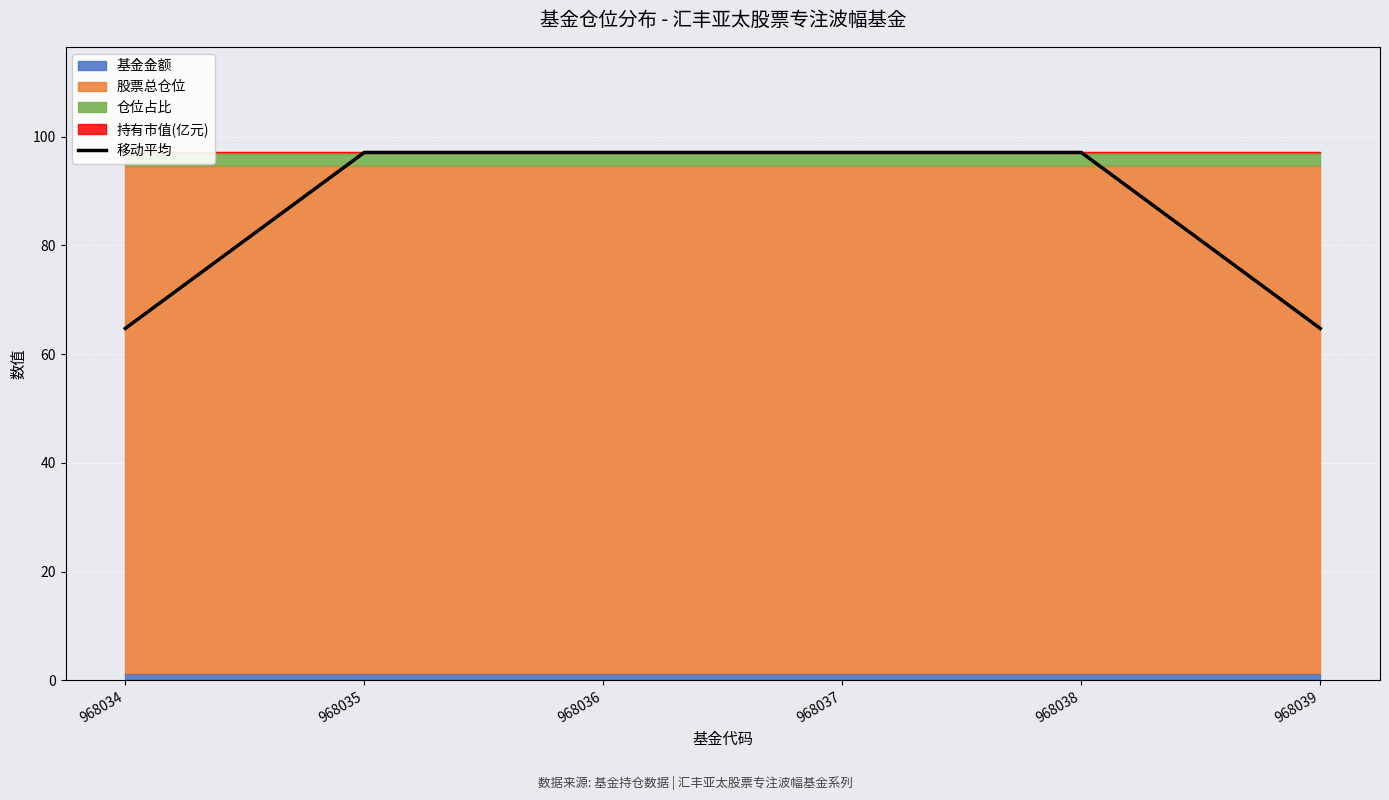

Read the value at 968035.

97.1